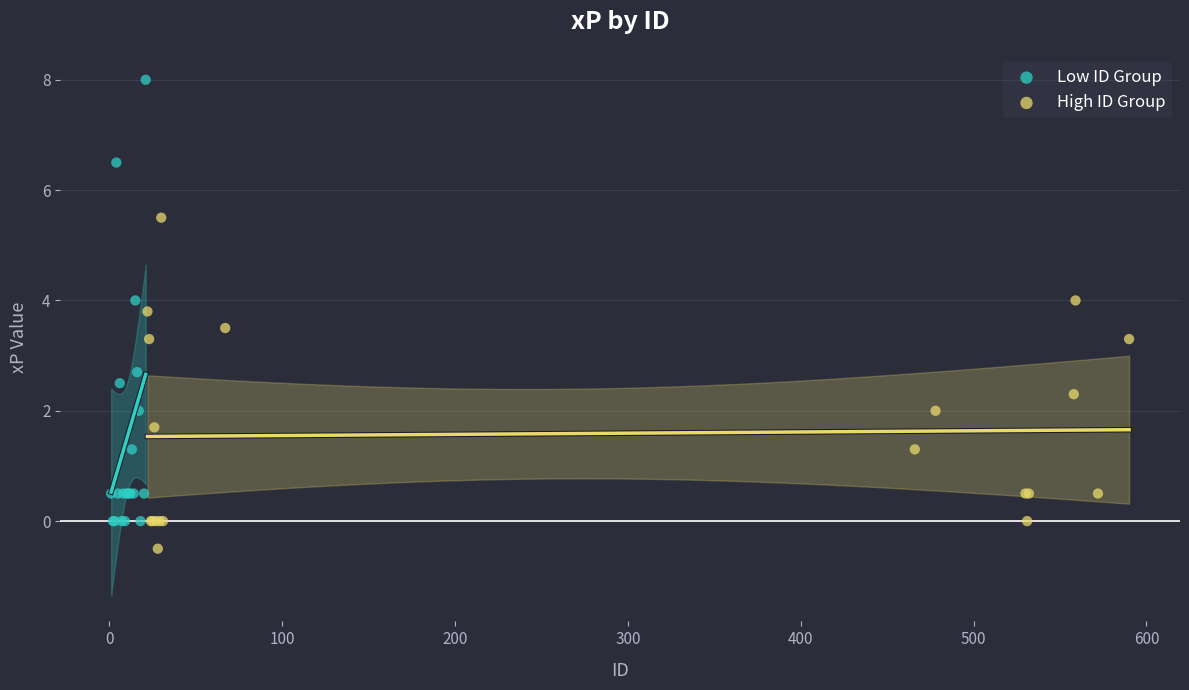

Which series contains the lowest Y value?

High ID Group